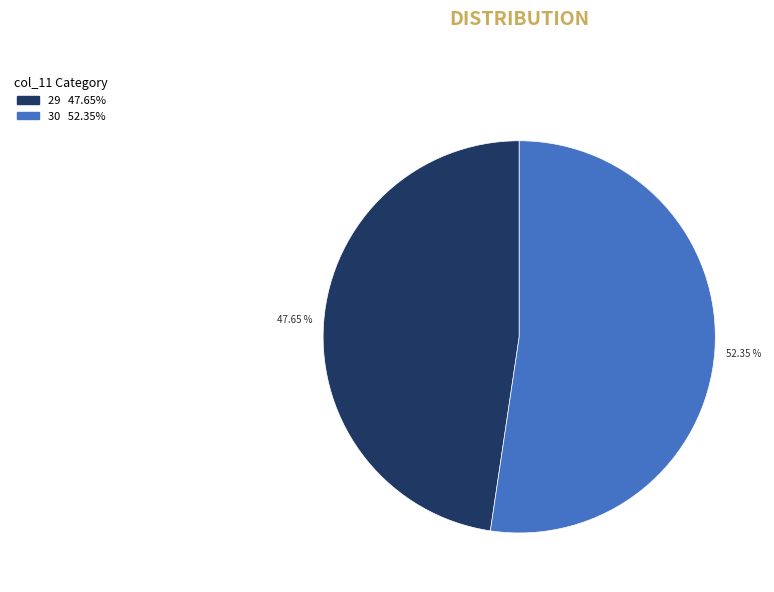

Is there a majority slice in this chart?

Yes